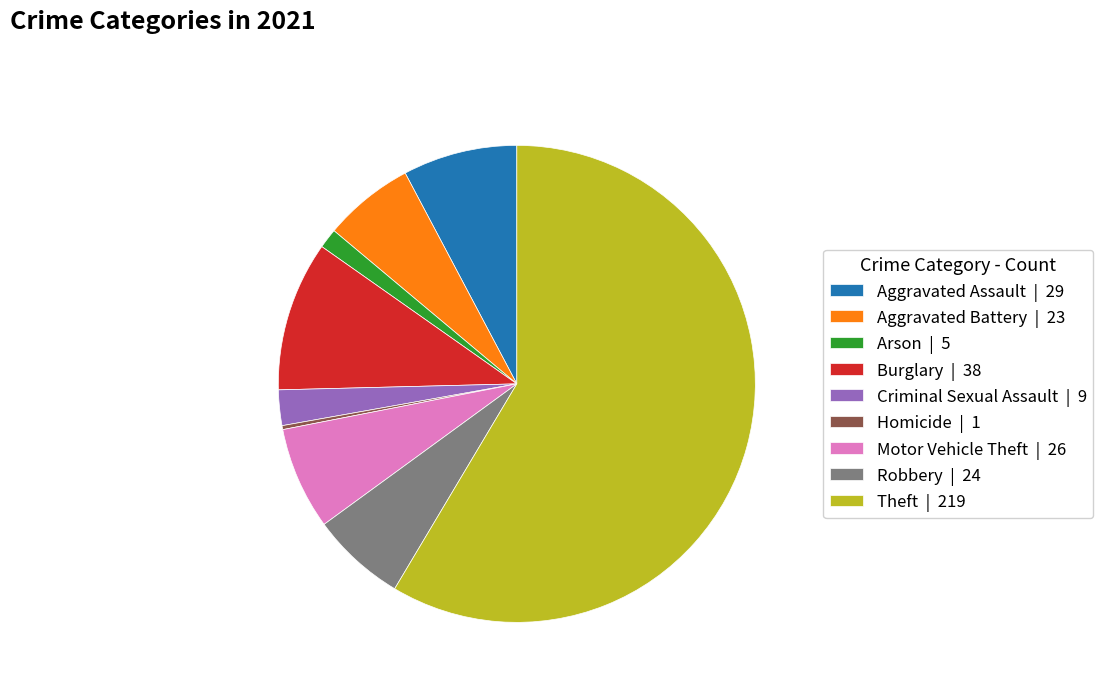

Does Motor Vehicle Theft | 26 account for over 50% of the chart?

No